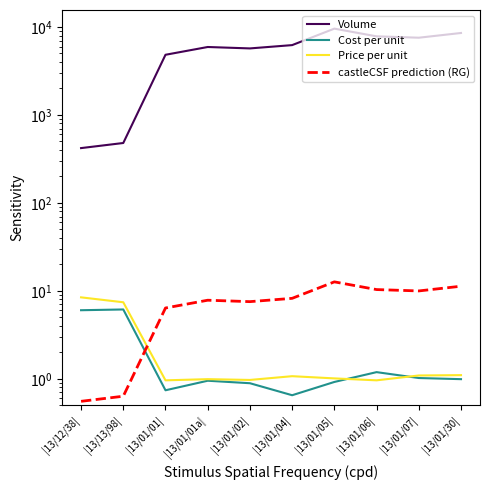

What is the smallest value displayed?

0.6